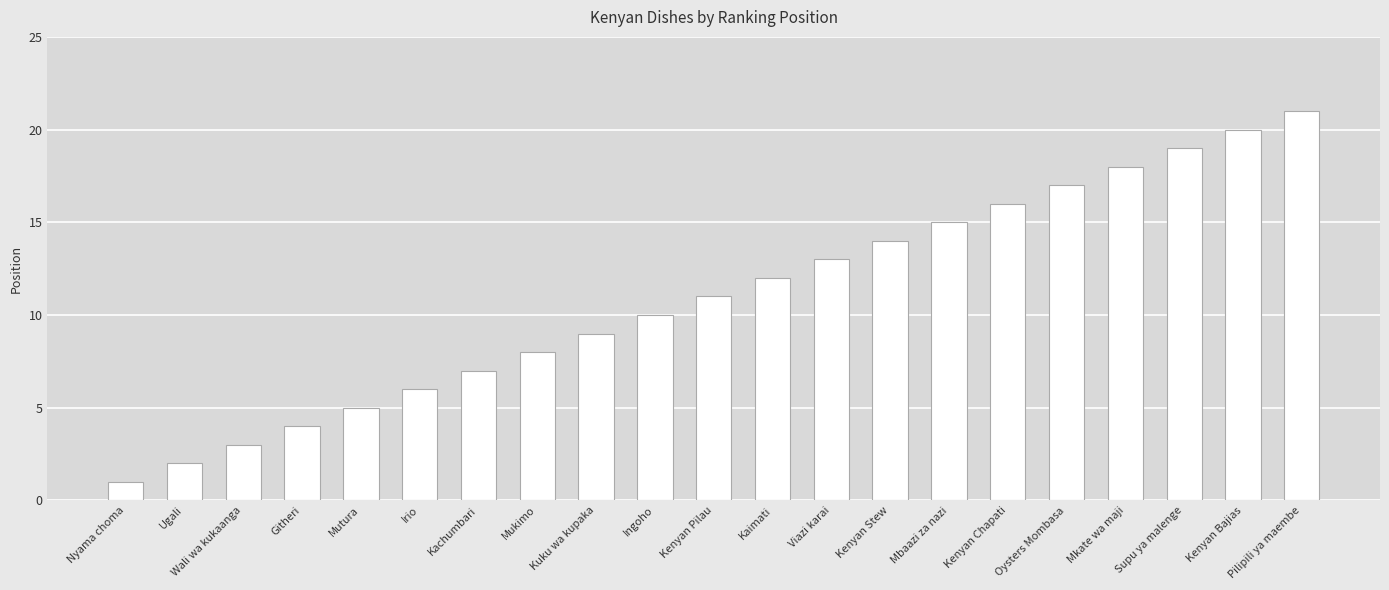

Reading right to left, what are all the values shown in this chart?

Pilipili ya maembe=21	Kenyan Bajias=20	Supu ya malenge=19	Mkate wa maji=18	Oysters Mombasa=17	Kenyan Chapati=16	Mbaazi za nazi=15	Kenyan Stew=14	Viazi karai=13	Kaimati=12	Kenyan Pilau=11	Ingoho=10	Kuku wa kupaka=9	Mukimo=8	Kachumbari=7	Irio=6	Mutura=5	Githeri=4	Wali wa kukaanga=3	Ugali=2	Nyama choma=1